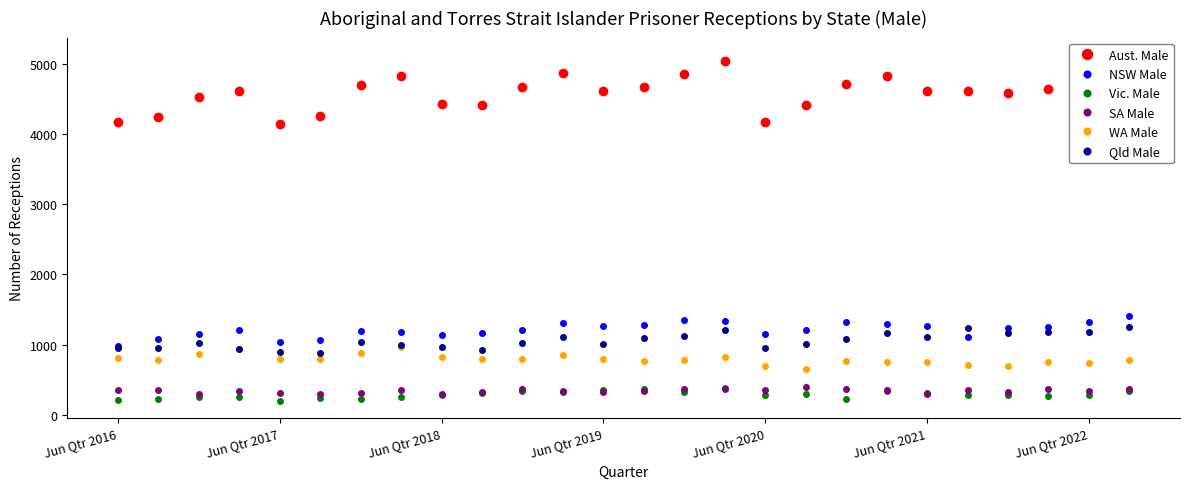

True or false: NSW Male and WA Male intersect in this chart.

False